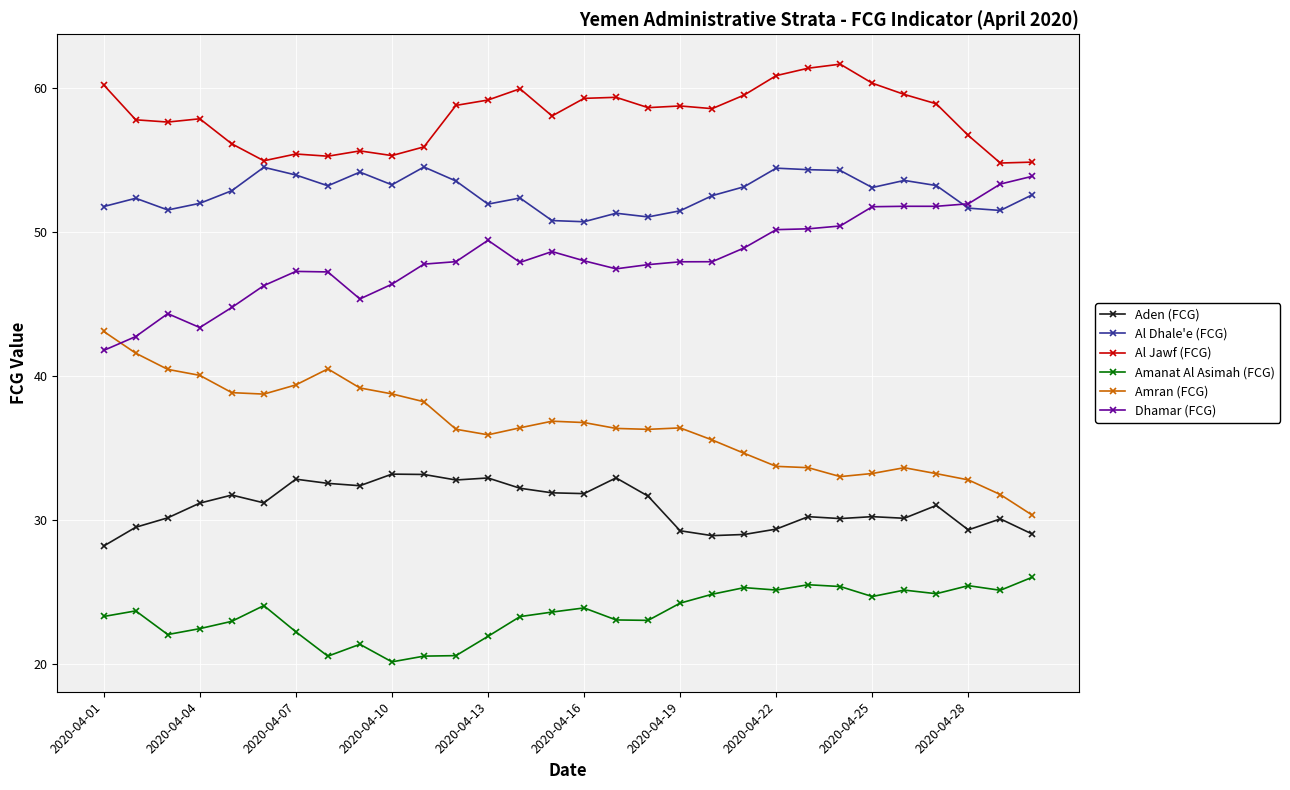

True or false: Amran (FCG) and Aden (FCG) cross at least once.

False